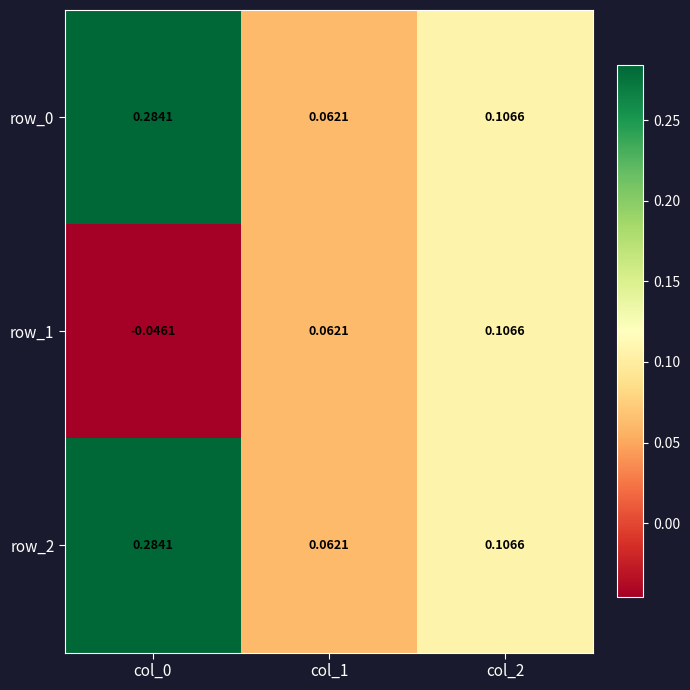

What is the average value of the row_2 series?

0.2